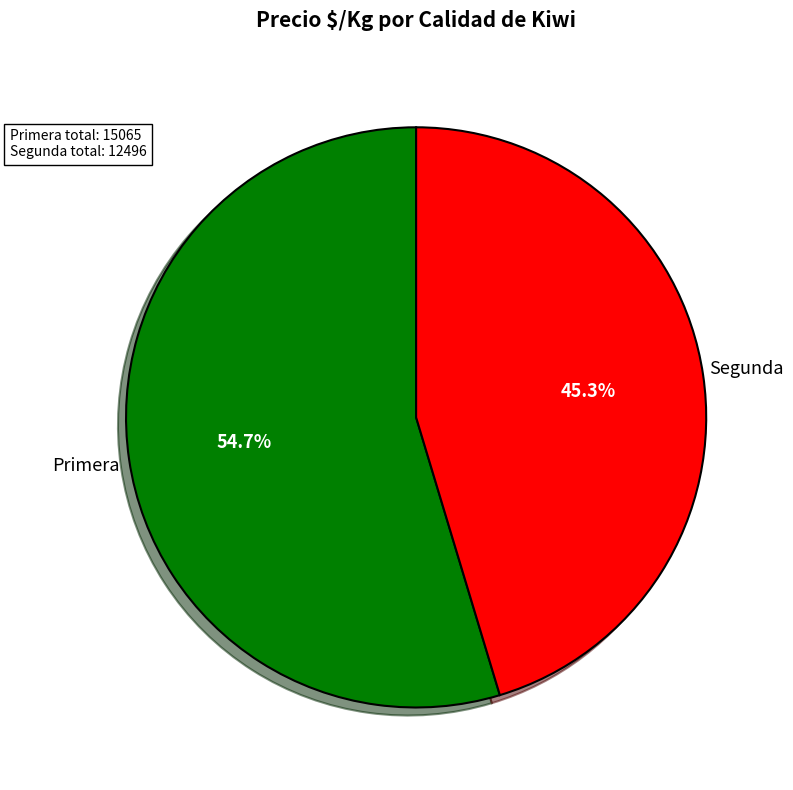

Is Primera the majority of the pie?

Yes